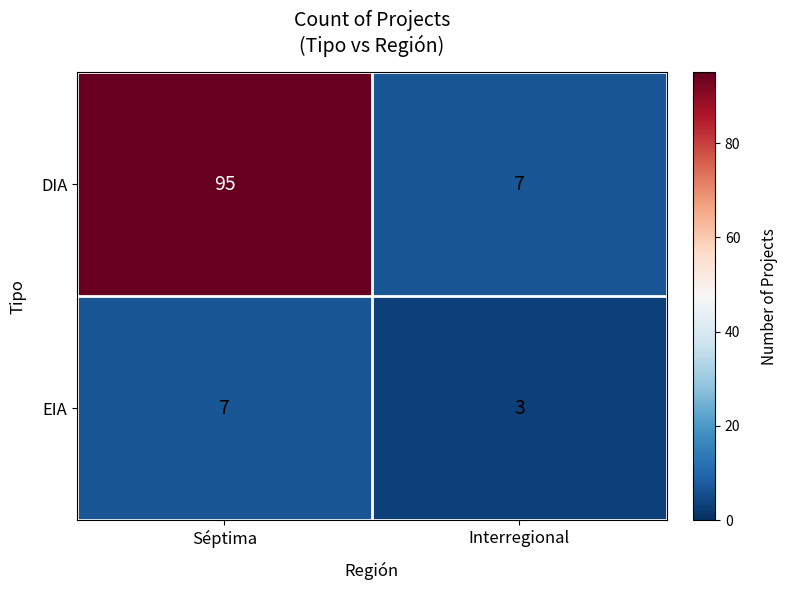

Which series has the largest range (max minus min)?

DIA